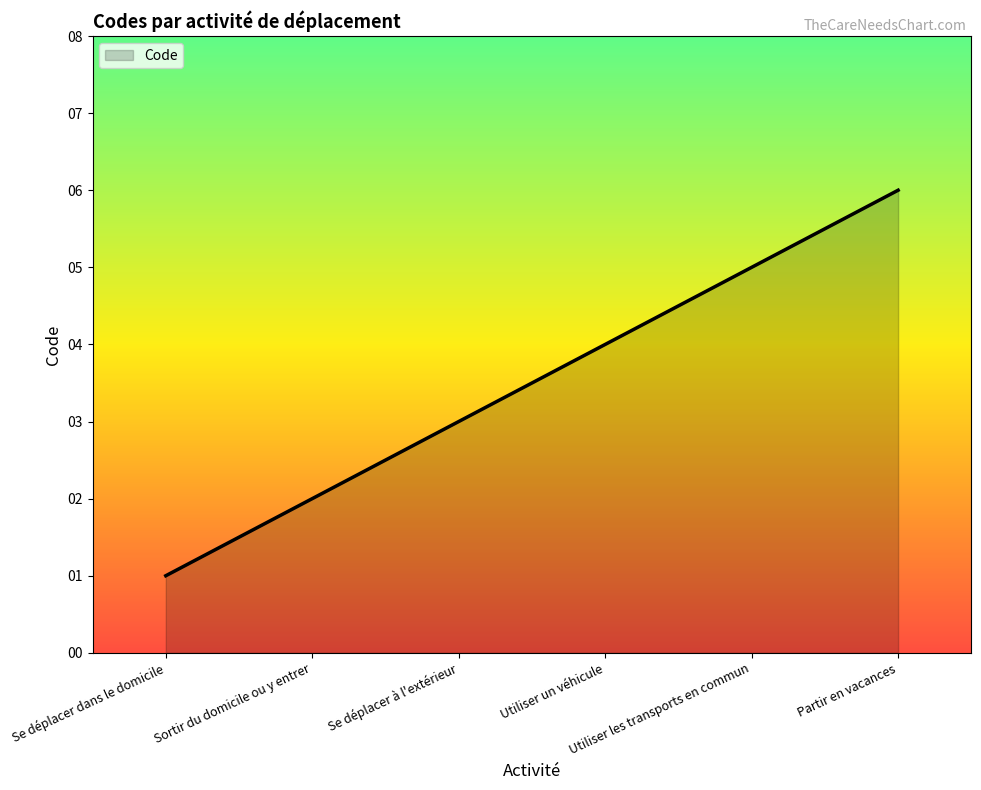

What is the sum of the values at Utiliser les transports en commun and Partir en vacances?

11